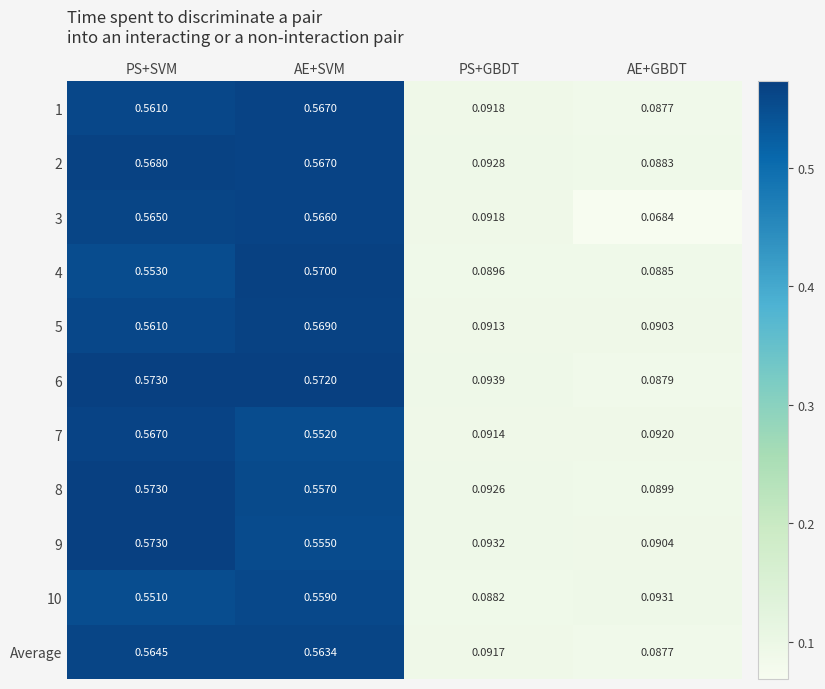

Rank the categories by 4 value from lowest to highest.

AE+GBDT, PS+GBDT, PS+SVM, AE+SVM